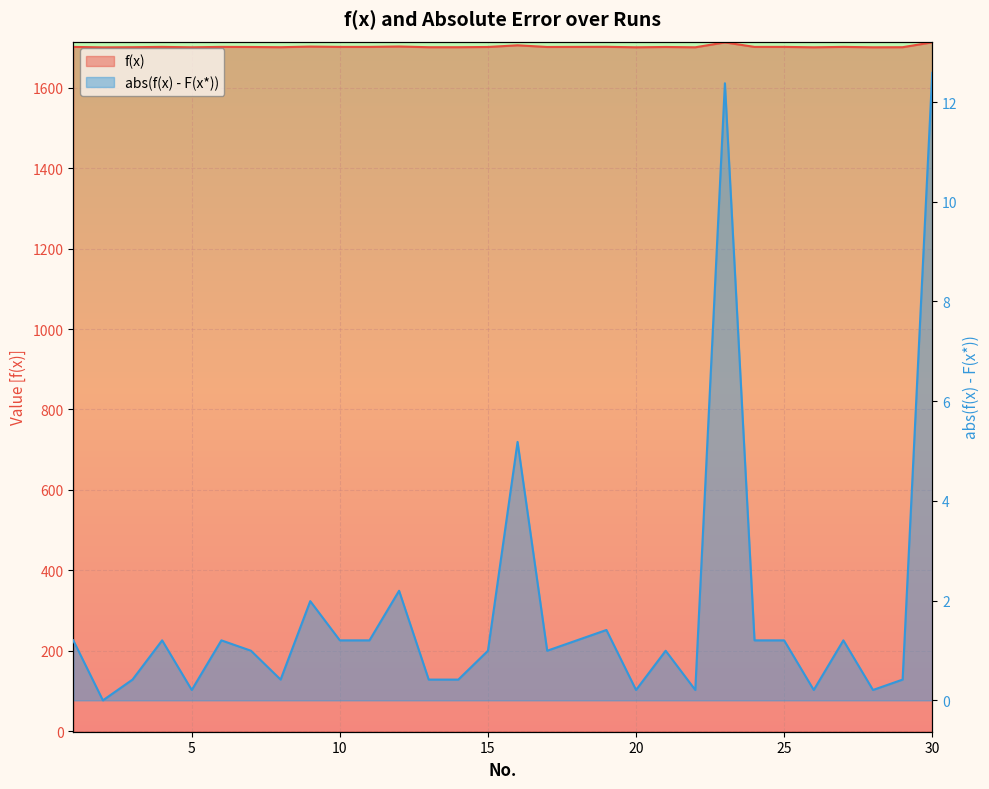

What is the maximum value shown in the chart?

1712.6